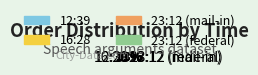

What is the smallest slice in the pie chart?

12:39